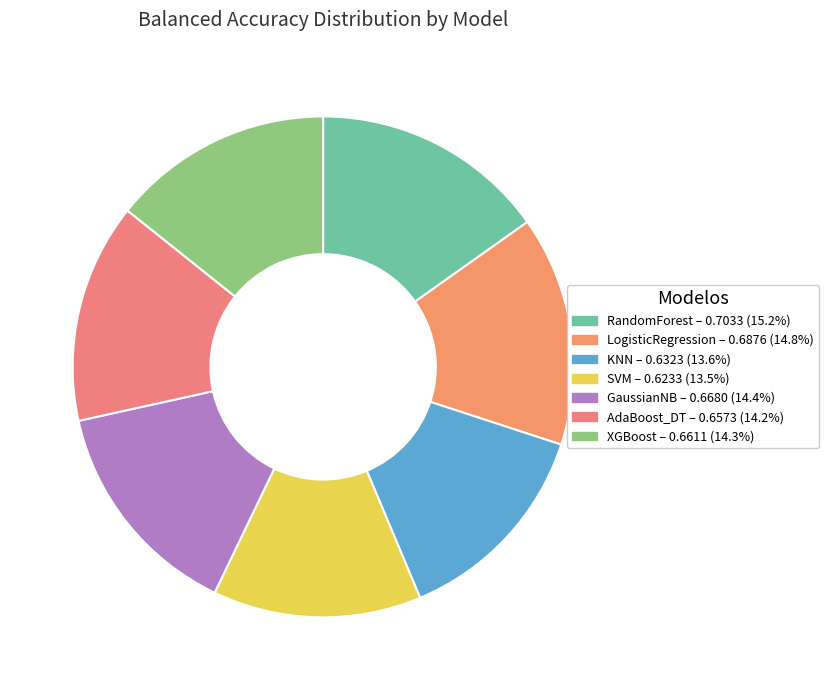

How many slices are in this pie chart?

7